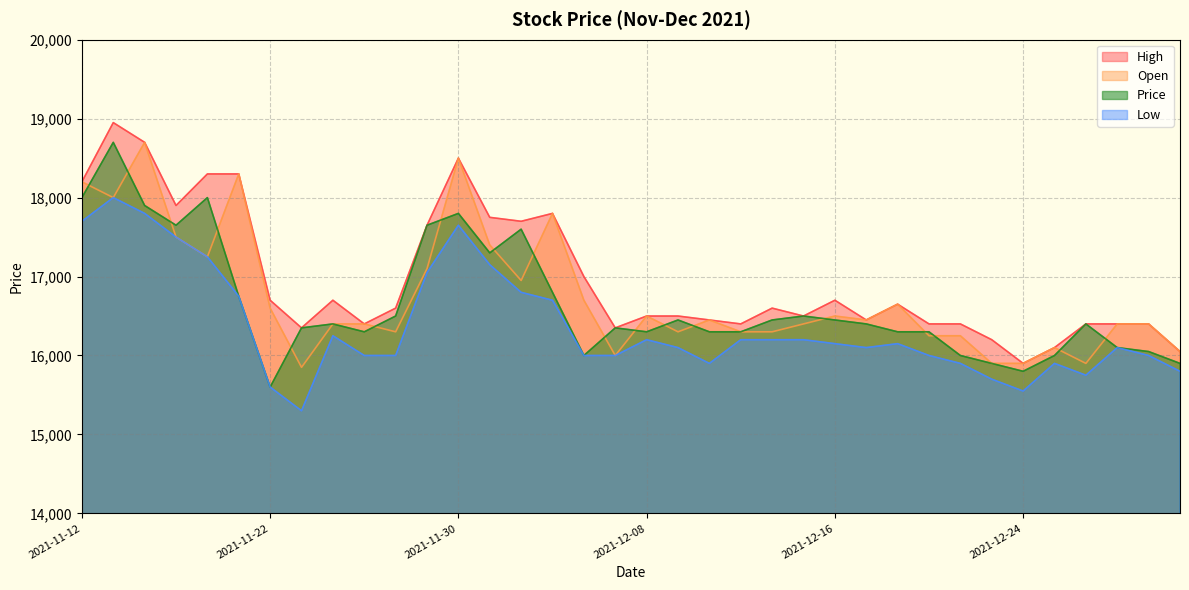

True or false: Price has a value of 16300 at 2021-12-10.

True